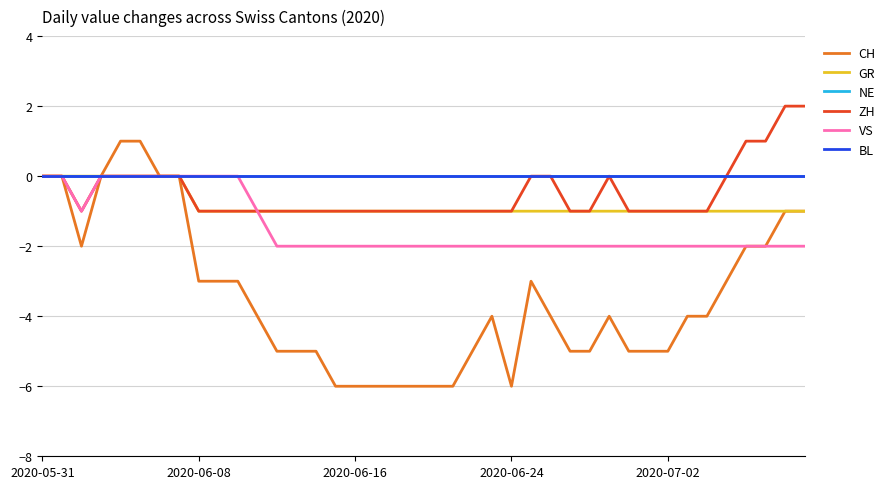

Is this an area chart (filled region under the line)?

No